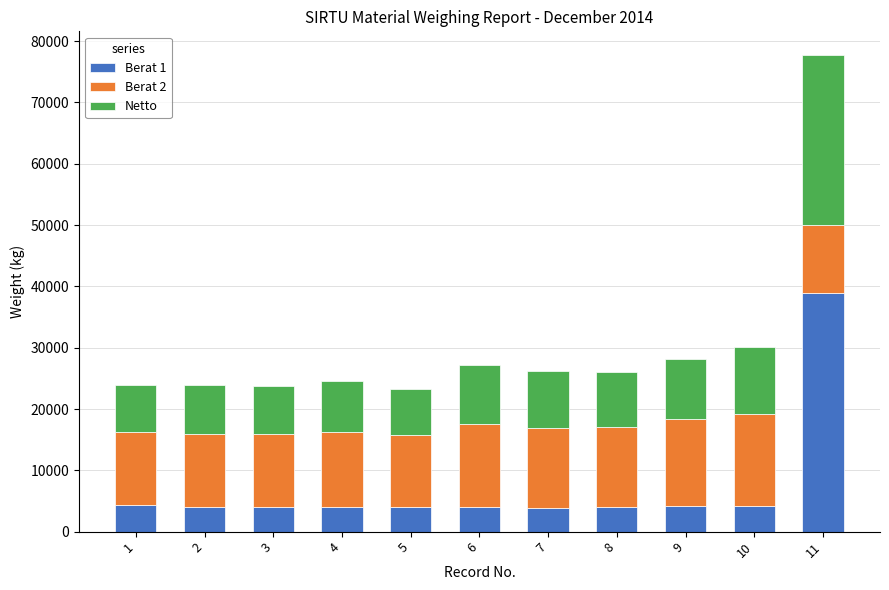

What is the highest value of the Berat 1 series?

38860